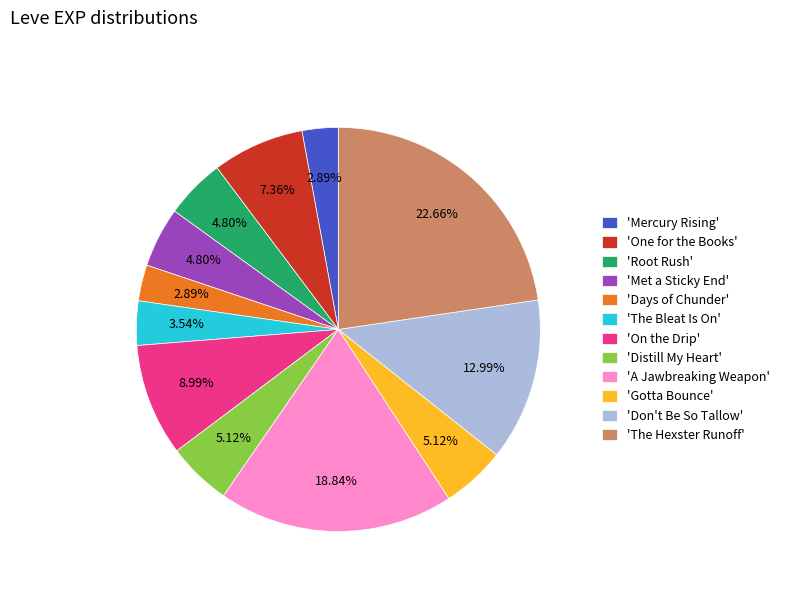

Is the sum of 'One for the Books' and 'Root Rush' greater than half?

No